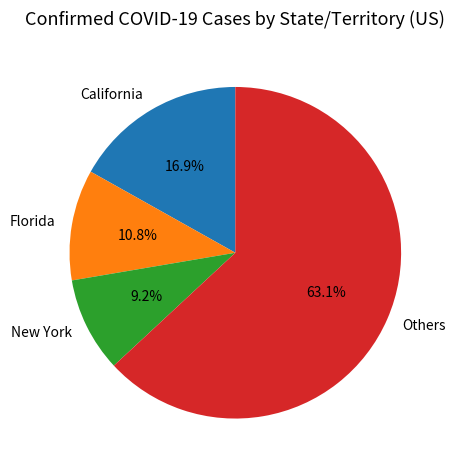

How much of the chart is everything except Others?

36.9%